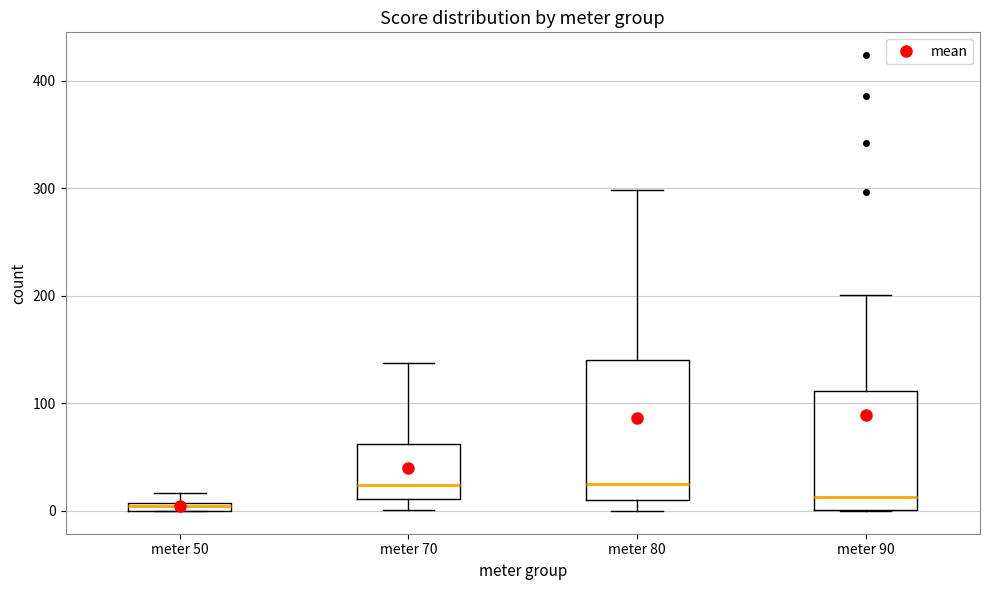

Comparing the boxes themselves (not the whiskers), which one is the tallest?

meter 80